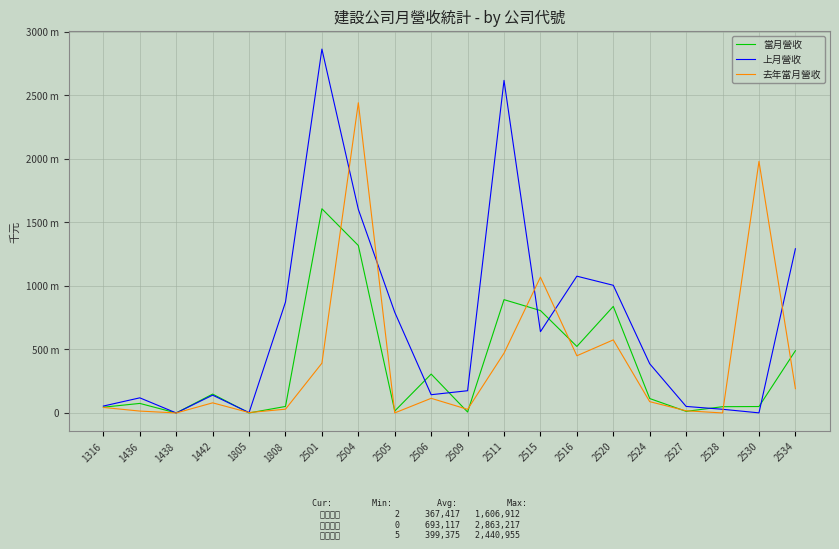

What are all the series names shown in the legend?

當月營收, 上月營收, 去年當月營收